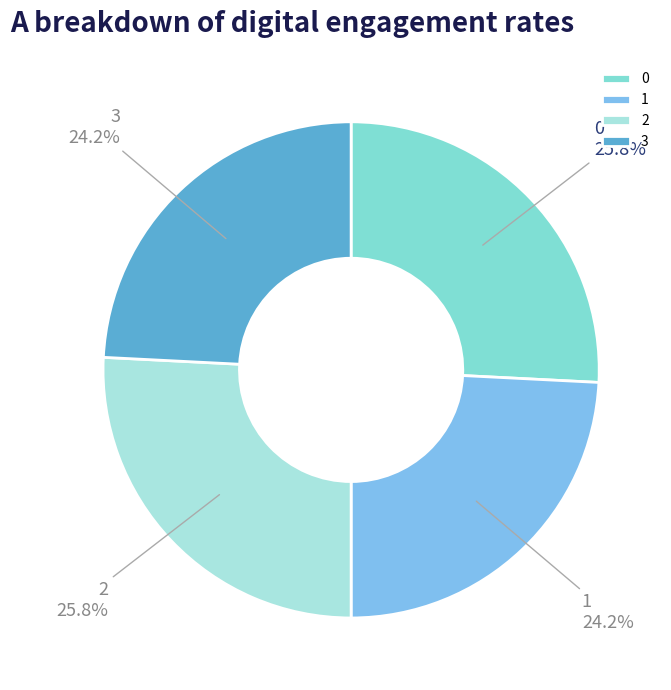

To the nearest percent, what is the average slice percentage?

25%